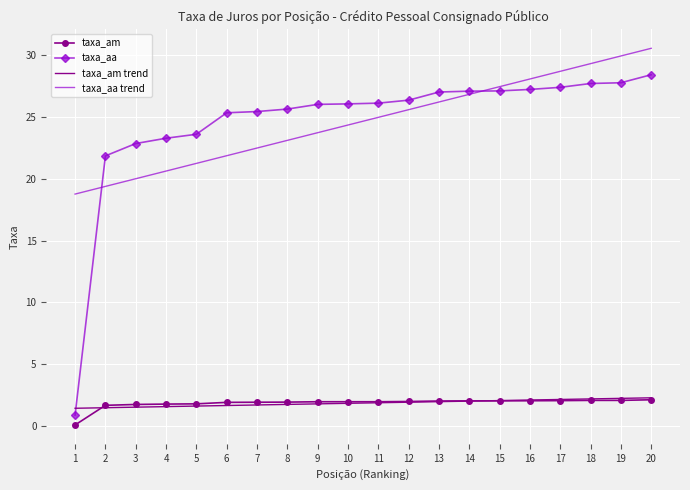

The taxa_aa series shows 45.2 at 12. True or false?

False